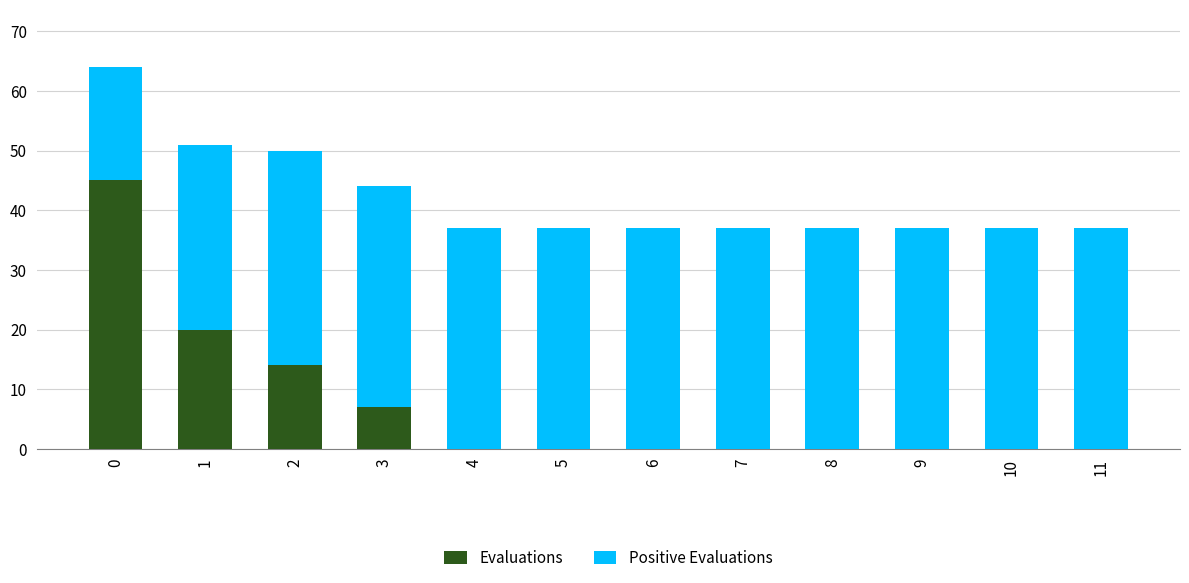

Reading left to right, what are the values for Evaluations?

0=45	1=20	2=14	3=7	4=0	5=0	6=0	7=0	8=0	9=0	10=0	11=0